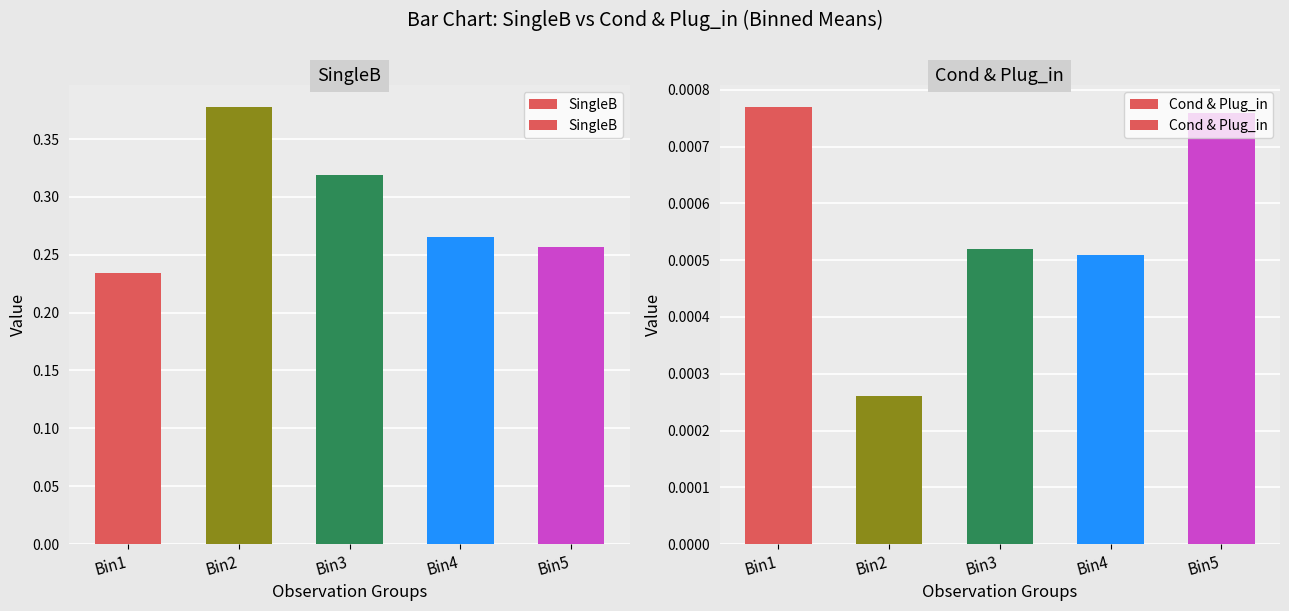

How many groups of bars are there?

5